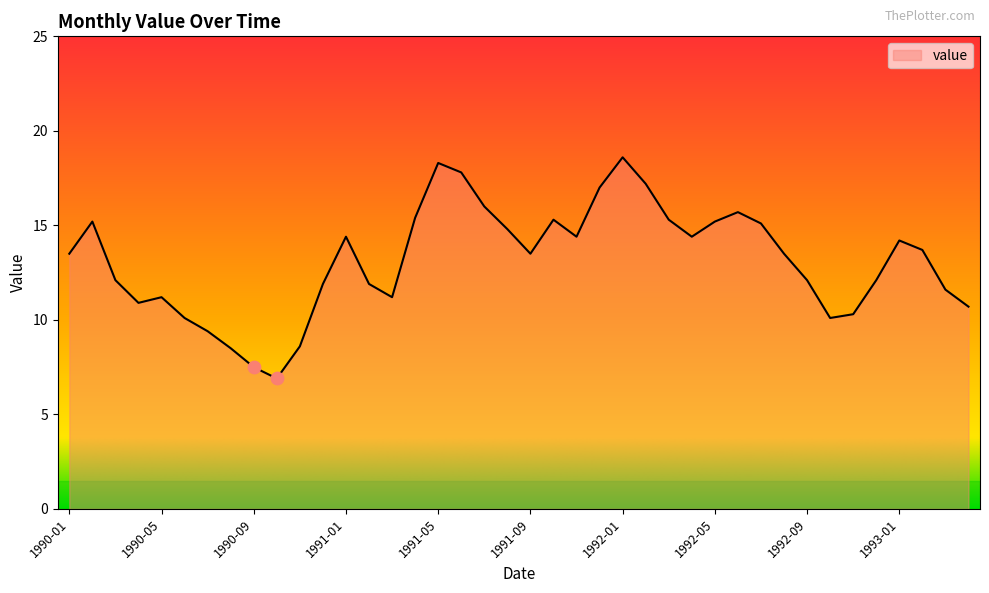

What is the minimum value shown in the chart?

6.9